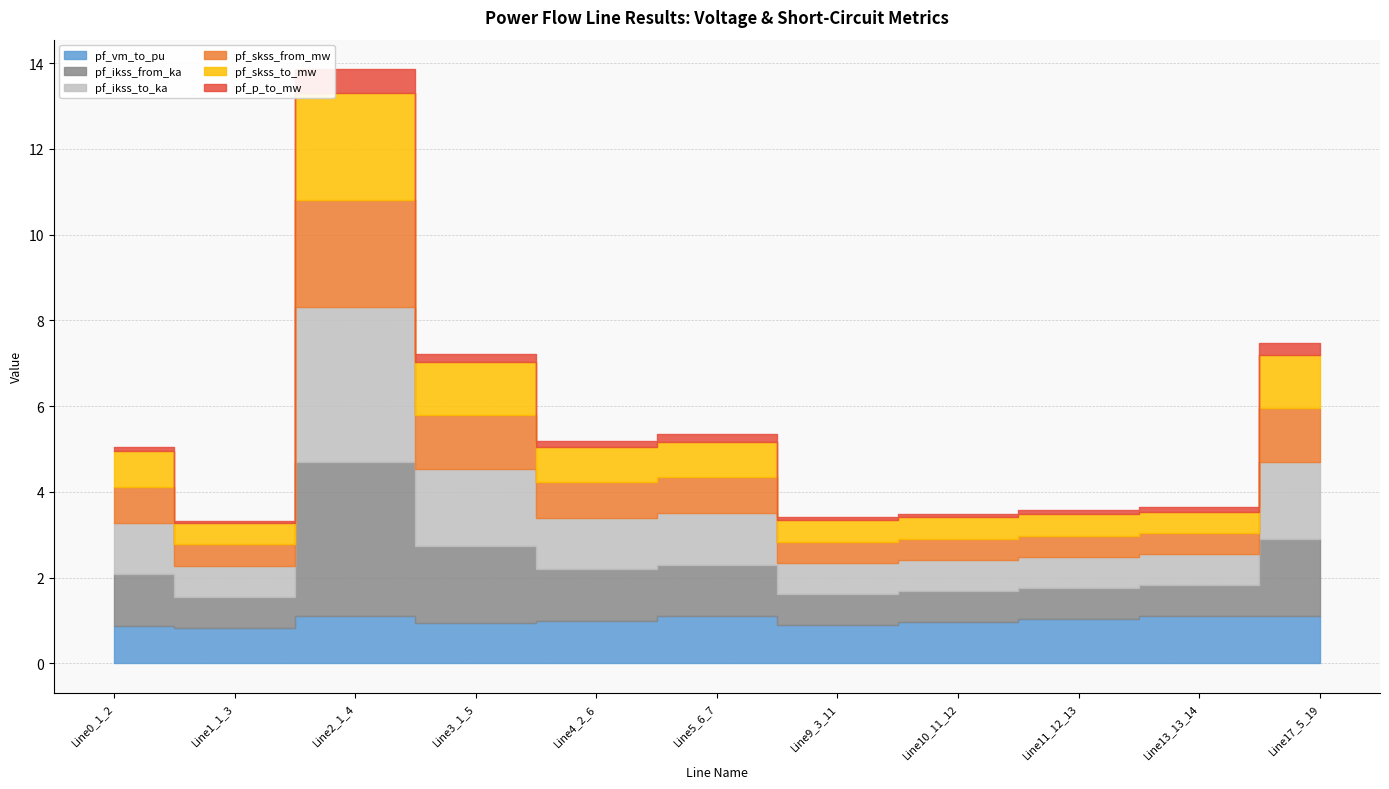

How many intersections are there between pf_vm_to_pu and pf_ikss_from_ka?

4